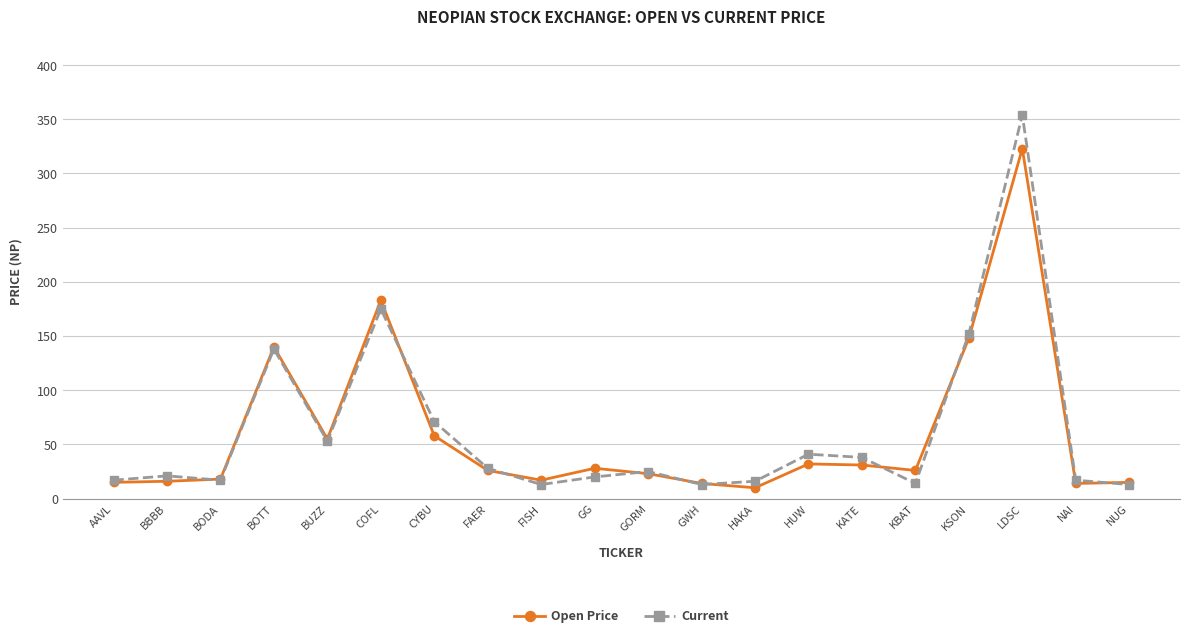

What is the label of the 5th point from the right?

KBAT